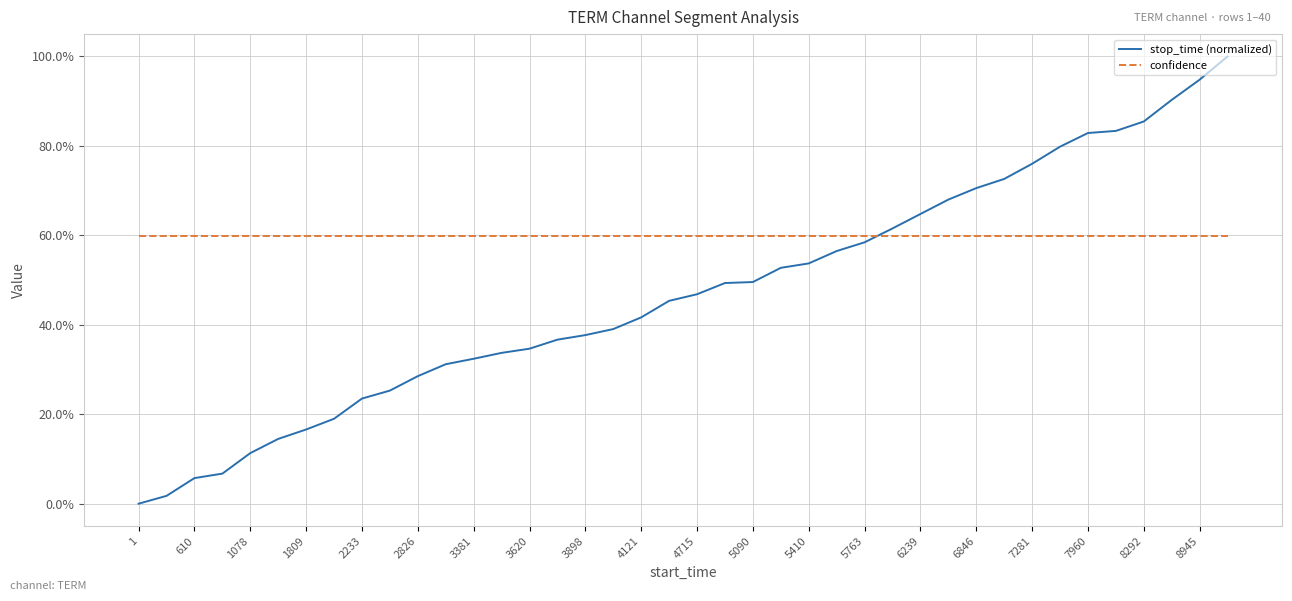

Rank the series by their maximum value, from highest to lowest.

stop_time (normalized), confidence